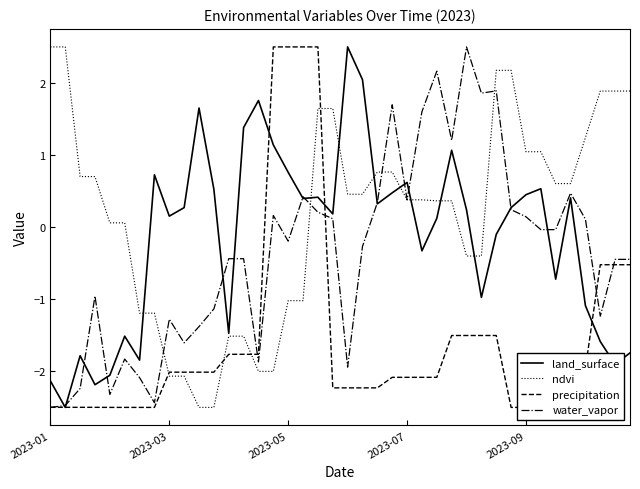

Reading left to right, list all the values displayed in this chart.

land_surface: -2.1	-2.5	-1.8	-2.2	-2.1	-1.5	-1.8	0.7	0.2	0.3	1.7	0.5	-1.5	1.4	1.8	1.1	0.8	0.4	0.4	0.2	2.5	2.0	0.3	0.5	0.6	-0.3	0.1	1.1	0.2	-1.0	-0.1	0.3	0.5	0.5	-0.7	0.4	-1.1	-1.6	-1.9	-1.7
ndvi: 2.5	2.5	0.7	0.7	0.1	0.1	-1.2	-1.2	-2.1	-2.1	-2.5	-2.5	-1.5	-1.5	-2.0	-2.0	-1.0	-1.0	1.6	1.6	0.5	0.5	0.8	0.8	0.4	0.4	0.4	0.4	-0.4	-0.4	2.2	2.2	1.0	1.0	0.6	0.6	1.2	1.9	1.9	1.9
precipitation: -2.5	-2.5	-2.5	-2.5	-2.5	-2.5	-2.5	-2.5	-2.0	-2.0	-2.0	-2.0	-1.8	-1.8	-1.8	2.5	2.5	2.5	2.5	-2.2	-2.2	-2.2	-2.2	-2.1	-2.1	-2.1	-2.1	-1.5	-1.5	-1.5	-1.5	-2.5	-2.5	-2.5	-2.5	-2.0	-2.0	-0.5	-0.5	-0.5
water_vapor: -2.5	-2.5	-2.2	-1.0	-2.3	-1.8	-2.1	-2.4	-1.3	-1.6	-1.4	-1.1	-0.4	-0.4	-1.9	0.2	-0.2	0.4	0.2	0.1	-1.9	-0.3	0.3	1.7	0.4	1.6	2.2	1.2	2.5	1.9	1.9	0.2	0.1	-0.0	-0.0	0.5	0.1	-1.2	-0.4	-0.4